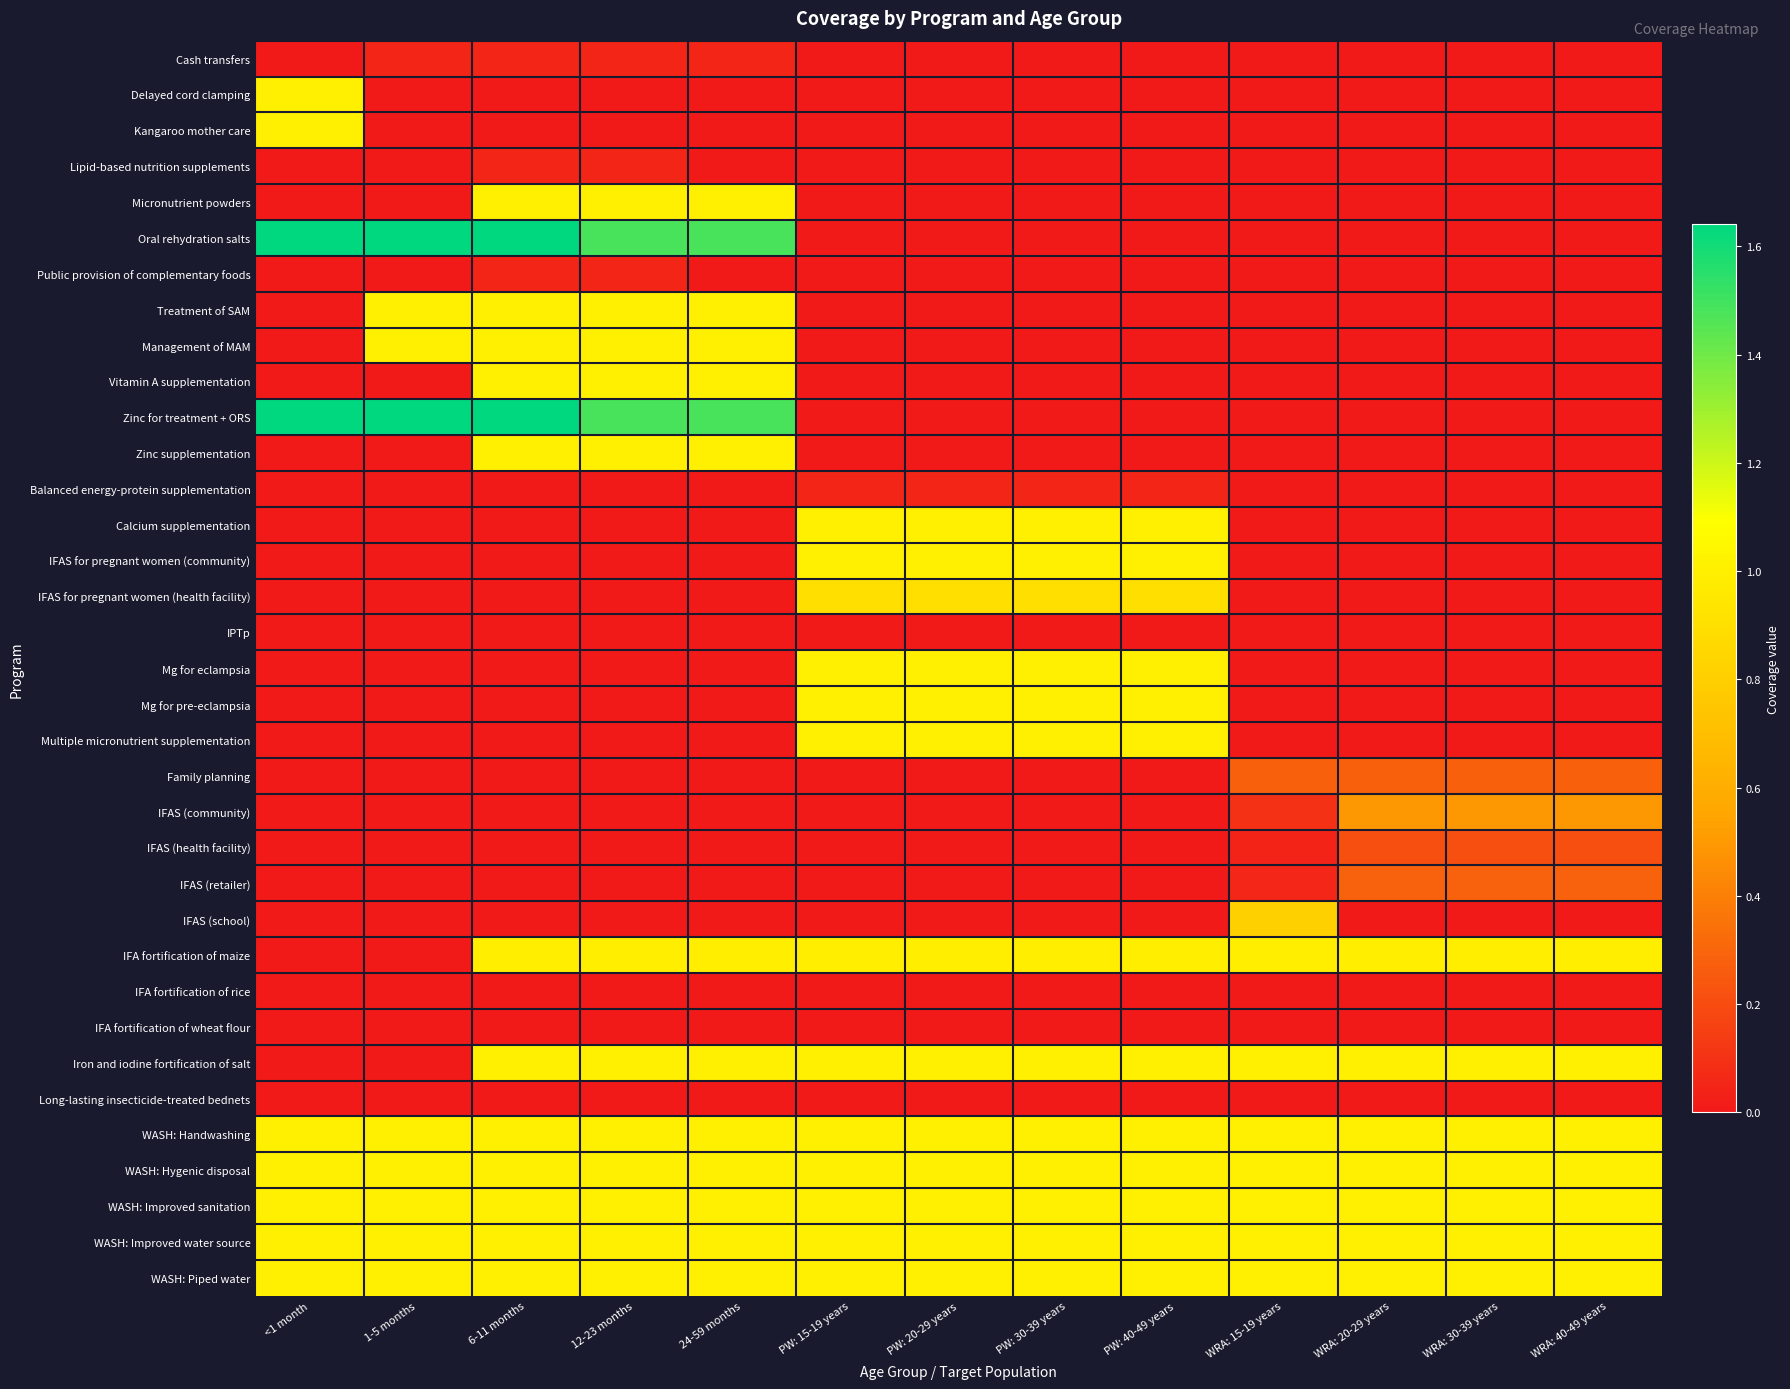

Reading left to right, extract all data points from this chart.

Cash transfers: <1 month=0.0	1-5 months=0.0	6-11 months=0.0	12-23 months=0.0	24-59 months=0.0	PW: 15-19 years=0.0	PW: 20-29 years=0.0	PW: 30-39 years=0.0	PW: 40-49 years=0.0	WRA: 15-19 years=0.0	WRA: 20-29 years=0.0	WRA: 30-39 years=0.0	WRA: 40-49 years=0.0
Delayed cord clamping: <1 month=1.0	1-5 months=0.0	6-11 months=0.0	12-23 months=0.0	24-59 months=0.0	PW: 15-19 years=0.0	PW: 20-29 years=0.0	PW: 30-39 years=0.0	PW: 40-49 years=0.0	WRA: 15-19 years=0.0	WRA: 20-29 years=0.0	WRA: 30-39 years=0.0	WRA: 40-49 years=0.0
Kangaroo mother care: <1 month=1.0	1-5 months=0.0	6-11 months=0.0	12-23 months=0.0	24-59 months=0.0	PW: 15-19 years=0.0	PW: 20-29 years=0.0	PW: 30-39 years=0.0	PW: 40-49 years=0.0	WRA: 15-19 years=0.0	WRA: 20-29 years=0.0	WRA: 30-39 years=0.0	WRA: 40-49 years=0.0
Lipid-based nutrition supplements: <1 month=0.0	1-5 months=0.0	6-11 months=0.0	12-23 months=0.0	24-59 months=0.0	PW: 15-19 years=0.0	PW: 20-29 years=0.0	PW: 30-39 years=0.0	PW: 40-49 years=0.0	WRA: 15-19 years=0.0	WRA: 20-29 years=0.0	WRA: 30-39 years=0.0	WRA: 40-49 years=0.0
Micronutrient powders: <1 month=0.0	1-5 months=0.0	6-11 months=1.0	12-23 months=1.0	24-59 months=1.0	PW: 15-19 years=0.0	PW: 20-29 years=0.0	PW: 30-39 years=0.0	PW: 40-49 years=0.0	WRA: 15-19 years=0.0	WRA: 20-29 years=0.0	WRA: 30-39 years=0.0	WRA: 40-49 years=0.0
Oral rehydration salts: <1 month=1.6	1-5 months=1.6	6-11 months=1.6	12-23 months=1.5	24-59 months=1.5	PW: 15-19 years=0.0	PW: 20-29 years=0.0	PW: 30-39 years=0.0	PW: 40-49 years=0.0	WRA: 15-19 years=0.0	WRA: 20-29 years=0.0	WRA: 30-39 years=0.0	WRA: 40-49 years=0.0
Public provision of complementary foods: <1 month=0.0	1-5 months=0.0	6-11 months=0.0	12-23 months=0.0	24-59 months=0.0	PW: 15-19 years=0.0	PW: 20-29 years=0.0	PW: 30-39 years=0.0	PW: 40-49 years=0.0	WRA: 15-19 years=0.0	WRA: 20-29 years=0.0	WRA: 30-39 years=0.0	WRA: 40-49 years=0.0
Treatment of SAM: <1 month=0.0	1-5 months=1.0	6-11 months=1.0	12-23 months=1.0	24-59 months=1.0	PW: 15-19 years=0.0	PW: 20-29 years=0.0	PW: 30-39 years=0.0	PW: 40-49 years=0.0	WRA: 15-19 years=0.0	WRA: 20-29 years=0.0	WRA: 30-39 years=0.0	WRA: 40-49 years=0.0
Management of MAM: <1 month=0.0	1-5 months=1.0	6-11 months=1.0	12-23 months=1.0	24-59 months=1.0	PW: 15-19 years=0.0	PW: 20-29 years=0.0	PW: 30-39 years=0.0	PW: 40-49 years=0.0	WRA: 15-19 years=0.0	WRA: 20-29 years=0.0	WRA: 30-39 years=0.0	WRA: 40-49 years=0.0
Vitamin A supplementation: <1 month=0.0	1-5 months=0.0	6-11 months=1.0	12-23 months=1.0	24-59 months=1.0	PW: 15-19 years=0.0	PW: 20-29 years=0.0	PW: 30-39 years=0.0	PW: 40-49 years=0.0	WRA: 15-19 years=0.0	WRA: 20-29 years=0.0	WRA: 30-39 years=0.0	WRA: 40-49 years=0.0
Zinc for treatment + ORS: <1 month=1.6	1-5 months=1.6	6-11 months=1.6	12-23 months=1.5	24-59 months=1.5	PW: 15-19 years=0.0	PW: 20-29 years=0.0	PW: 30-39 years=0.0	PW: 40-49 years=0.0	WRA: 15-19 years=0.0	WRA: 20-29 years=0.0	WRA: 30-39 years=0.0	WRA: 40-49 years=0.0
Zinc supplementation: <1 month=0.0	1-5 months=0.0	6-11 months=1.0	12-23 months=1.0	24-59 months=1.0	PW: 15-19 years=0.0	PW: 20-29 years=0.0	PW: 30-39 years=0.0	PW: 40-49 years=0.0	WRA: 15-19 years=0.0	WRA: 20-29 years=0.0	WRA: 30-39 years=0.0	WRA: 40-49 years=0.0
Balanced energy-protein supplementation: <1 month=0.0	1-5 months=0.0	6-11 months=0.0	12-23 months=0.0	24-59 months=0.0	PW: 15-19 years=0.0	PW: 20-29 years=0.0	PW: 30-39 years=0.0	PW: 40-49 years=0.0	WRA: 15-19 years=0.0	WRA: 20-29 years=0.0	WRA: 30-39 years=0.0	WRA: 40-49 years=0.0
Calcium supplementation: <1 month=0.0	1-5 months=0.0	6-11 months=0.0	12-23 months=0.0	24-59 months=0.0	PW: 15-19 years=1.0	PW: 20-29 years=1.0	PW: 30-39 years=1.0	PW: 40-49 years=1.0	WRA: 15-19 years=0.0	WRA: 20-29 years=0.0	WRA: 30-39 years=0.0	WRA: 40-49 years=0.0
IFAS for pregnant women (community): <1 month=0.0	1-5 months=0.0	6-11 months=0.0	12-23 months=0.0	24-59 months=0.0	PW: 15-19 years=1.0	PW: 20-29 years=1.0	PW: 30-39 years=1.0	PW: 40-49 years=1.0	WRA: 15-19 years=0.0	WRA: 20-29 years=0.0	WRA: 30-39 years=0.0	WRA: 40-49 years=0.0
IFAS for pregnant women (health facility): <1 month=0.0	1-5 months=0.0	6-11 months=0.0	12-23 months=0.0	24-59 months=0.0	PW: 15-19 years=0.9	PW: 20-29 years=0.9	PW: 30-39 years=0.9	PW: 40-49 years=0.9	WRA: 15-19 years=0.0	WRA: 20-29 years=0.0	WRA: 30-39 years=0.0	WRA: 40-49 years=0.0
IPTp: <1 month=0.0	1-5 months=0.0	6-11 months=0.0	12-23 months=0.0	24-59 months=0.0	PW: 15-19 years=0.0	PW: 20-29 years=0.0	PW: 30-39 years=0.0	PW: 40-49 years=0.0	WRA: 15-19 years=0.0	WRA: 20-29 years=0.0	WRA: 30-39 years=0.0	WRA: 40-49 years=0.0
Mg for eclampsia: <1 month=0.0	1-5 months=0.0	6-11 months=0.0	12-23 months=0.0	24-59 months=0.0	PW: 15-19 years=1.0	PW: 20-29 years=1.0	PW: 30-39 years=1.0	PW: 40-49 years=1.0	WRA: 15-19 years=0.0	WRA: 20-29 years=0.0	WRA: 30-39 years=0.0	WRA: 40-49 years=0.0
Mg for pre-eclampsia: <1 month=0.0	1-5 months=0.0	6-11 months=0.0	12-23 months=0.0	24-59 months=0.0	PW: 15-19 years=1.0	PW: 20-29 years=1.0	PW: 30-39 years=1.0	PW: 40-49 years=1.0	WRA: 15-19 years=0.0	WRA: 20-29 years=0.0	WRA: 30-39 years=0.0	WRA: 40-49 years=0.0
Multiple micronutrient supplementation: <1 month=0.0	1-5 months=0.0	6-11 months=0.0	12-23 months=0.0	24-59 months=0.0	PW: 15-19 years=1.0	PW: 20-29 years=1.0	PW: 30-39 years=1.0	PW: 40-49 years=1.0	WRA: 15-19 years=0.0	WRA: 20-29 years=0.0	WRA: 30-39 years=0.0	WRA: 40-49 years=0.0
Family planning: <1 month=0.0	1-5 months=0.0	6-11 months=0.0	12-23 months=0.0	24-59 months=0.0	PW: 15-19 years=0.0	PW: 20-29 years=0.0	PW: 30-39 years=0.0	PW: 40-49 years=0.0	WRA: 15-19 years=0.3	WRA: 20-29 years=0.3	WRA: 30-39 years=0.3	WRA: 40-49 years=0.3
IFAS (community): <1 month=0.0	1-5 months=0.0	6-11 months=0.0	12-23 months=0.0	24-59 months=0.0	PW: 15-19 years=0.0	PW: 20-29 years=0.0	PW: 30-39 years=0.0	PW: 40-49 years=0.0	WRA: 15-19 years=0.1	WRA: 20-29 years=0.5	WRA: 30-39 years=0.5	WRA: 40-49 years=0.5
IFAS (health facility): <1 month=0.0	1-5 months=0.0	6-11 months=0.0	12-23 months=0.0	24-59 months=0.0	PW: 15-19 years=0.0	PW: 20-29 years=0.0	PW: 30-39 years=0.0	PW: 40-49 years=0.0	WRA: 15-19 years=0.0	WRA: 20-29 years=0.2	WRA: 30-39 years=0.2	WRA: 40-49 years=0.2
IFAS (retailer): <1 month=0.0	1-5 months=0.0	6-11 months=0.0	12-23 months=0.0	24-59 months=0.0	PW: 15-19 years=0.0	PW: 20-29 years=0.0	PW: 30-39 years=0.0	PW: 40-49 years=0.0	WRA: 15-19 years=0.1	WRA: 20-29 years=0.3	WRA: 30-39 years=0.3	WRA: 40-49 years=0.3
IFAS (school): <1 month=0.0	1-5 months=0.0	6-11 months=0.0	12-23 months=0.0	24-59 months=0.0	PW: 15-19 years=0.0	PW: 20-29 years=0.0	PW: 30-39 years=0.0	PW: 40-49 years=0.0	WRA: 15-19 years=0.8	WRA: 20-29 years=0.0	WRA: 30-39 years=0.0	WRA: 40-49 years=0.0
IFA fortification of maize: <1 month=0.0	1-5 months=0.0	6-11 months=1.0	12-23 months=1.0	24-59 months=1.0	PW: 15-19 years=1.0	PW: 20-29 years=1.0	PW: 30-39 years=1.0	PW: 40-49 years=1.0	WRA: 15-19 years=1.0	WRA: 20-29 years=1.0	WRA: 30-39 years=1.0	WRA: 40-49 years=1.0
IFA fortification of rice: <1 month=0.0	1-5 months=0.0	6-11 months=0.0	12-23 months=0.0	24-59 months=0.0	PW: 15-19 years=0.0	PW: 20-29 years=0.0	PW: 30-39 years=0.0	PW: 40-49 years=0.0	WRA: 15-19 years=0.0	WRA: 20-29 years=0.0	WRA: 30-39 years=0.0	WRA: 40-49 years=0.0
IFA fortification of wheat flour: <1 month=0.0	1-5 months=0.0	6-11 months=0.0	12-23 months=0.0	24-59 months=0.0	PW: 15-19 years=0.0	PW: 20-29 years=0.0	PW: 30-39 years=0.0	PW: 40-49 years=0.0	WRA: 15-19 years=0.0	WRA: 20-29 years=0.0	WRA: 30-39 years=0.0	WRA: 40-49 years=0.0
Iron and iodine fortification of salt: <1 month=0.0	1-5 months=0.0	6-11 months=1.0	12-23 months=1.0	24-59 months=1.0	PW: 15-19 years=1.0	PW: 20-29 years=1.0	PW: 30-39 years=1.0	PW: 40-49 years=1.0	WRA: 15-19 years=1.0	WRA: 20-29 years=1.0	WRA: 30-39 years=1.0	WRA: 40-49 years=1.0
Long-lasting insecticide-treated bednets: <1 month=0.0	1-5 months=0.0	6-11 months=0.0	12-23 months=0.0	24-59 months=0.0	PW: 15-19 years=0.0	PW: 20-29 years=0.0	PW: 30-39 years=0.0	PW: 40-49 years=0.0	WRA: 15-19 years=0.0	WRA: 20-29 years=0.0	WRA: 30-39 years=0.0	WRA: 40-49 years=0.0
WASH: Handwashing: <1 month=1.0	1-5 months=1.0	6-11 months=1.0	12-23 months=1.0	24-59 months=1.0	PW: 15-19 years=1.0	PW: 20-29 years=1.0	PW: 30-39 years=1.0	PW: 40-49 years=1.0	WRA: 15-19 years=1.0	WRA: 20-29 years=1.0	WRA: 30-39 years=1.0	WRA: 40-49 years=1.0
WASH: Hygenic disposal: <1 month=1.0	1-5 months=1.0	6-11 months=1.0	12-23 months=1.0	24-59 months=1.0	PW: 15-19 years=1.0	PW: 20-29 years=1.0	PW: 30-39 years=1.0	PW: 40-49 years=1.0	WRA: 15-19 years=1.0	WRA: 20-29 years=1.0	WRA: 30-39 years=1.0	WRA: 40-49 years=1.0
WASH: Improved sanitation: <1 month=1.0	1-5 months=1.0	6-11 months=1.0	12-23 months=1.0	24-59 months=1.0	PW: 15-19 years=1.0	PW: 20-29 years=1.0	PW: 30-39 years=1.0	PW: 40-49 years=1.0	WRA: 15-19 years=1.0	WRA: 20-29 years=1.0	WRA: 30-39 years=1.0	WRA: 40-49 years=1.0
WASH: Improved water source: <1 month=1.0	1-5 months=1.0	6-11 months=1.0	12-23 months=1.0	24-59 months=1.0	PW: 15-19 years=1.0	PW: 20-29 years=1.0	PW: 30-39 years=1.0	PW: 40-49 years=1.0	WRA: 15-19 years=1.0	WRA: 20-29 years=1.0	WRA: 30-39 years=1.0	WRA: 40-49 years=1.0
WASH: Piped water: <1 month=1.0	1-5 months=1.0	6-11 months=1.0	12-23 months=1.0	24-59 months=1.0	PW: 15-19 years=1.0	PW: 20-29 years=1.0	PW: 30-39 years=1.0	PW: 40-49 years=1.0	WRA: 15-19 years=1.0	WRA: 20-29 years=1.0	WRA: 30-39 years=1.0	WRA: 40-49 years=1.0